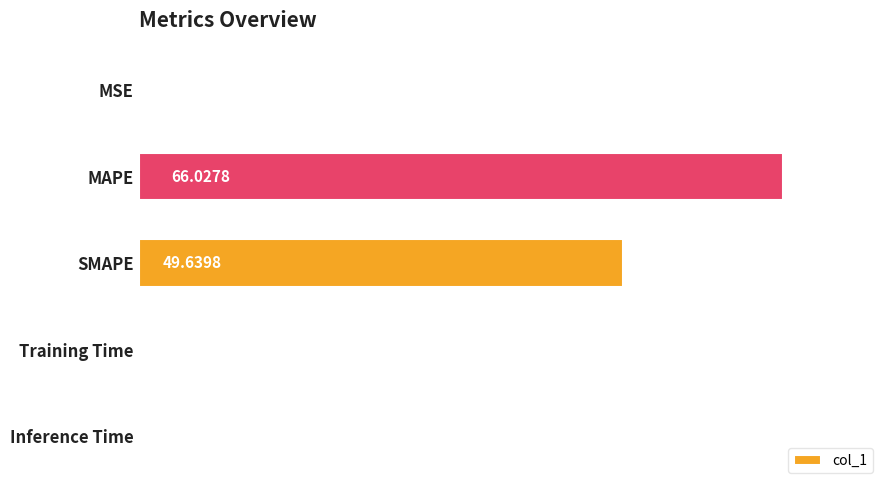

What is the ratio of the value at SMAPE to the value at MAPE?

0.8